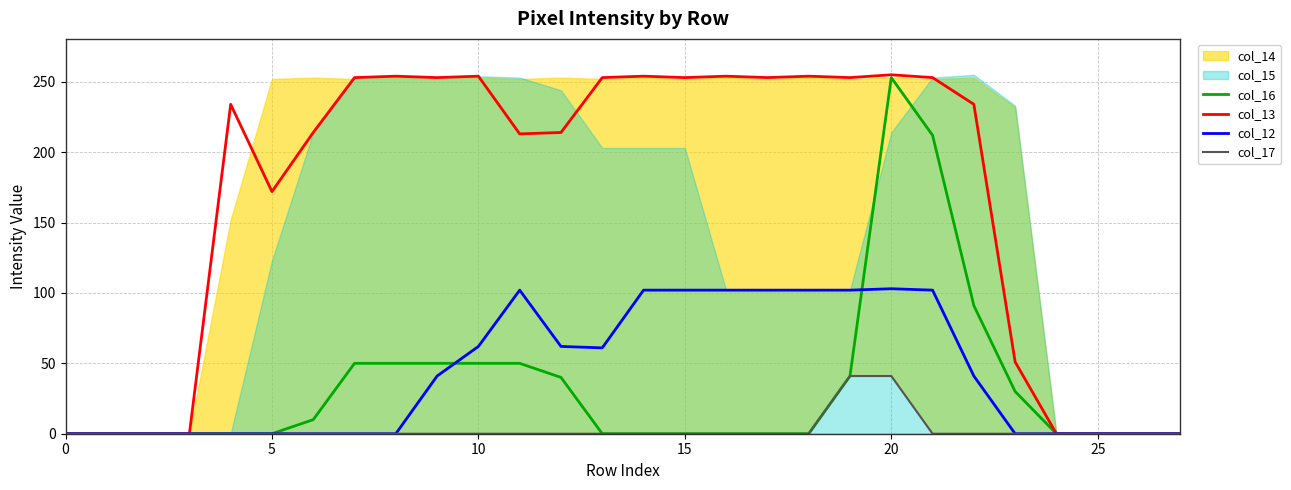

How many interior local valleys does the col_13 series have?

6